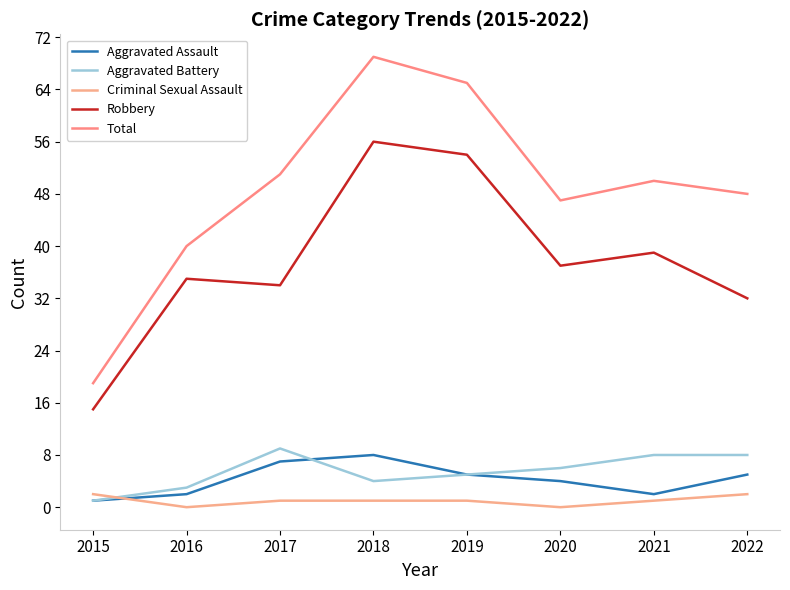

Does the chart have visible grid lines?

No